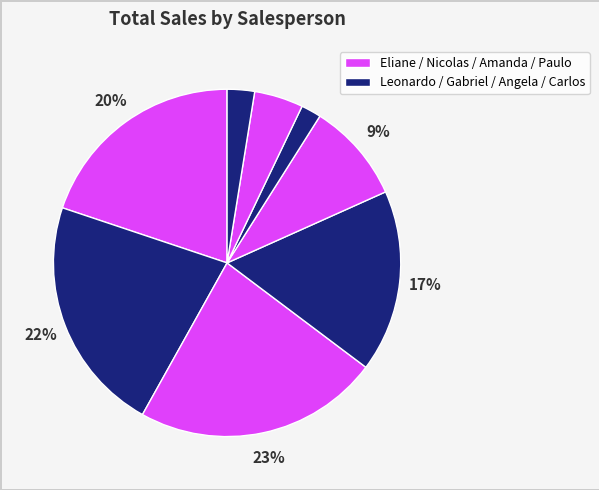

How many segments does this pie chart have?

8